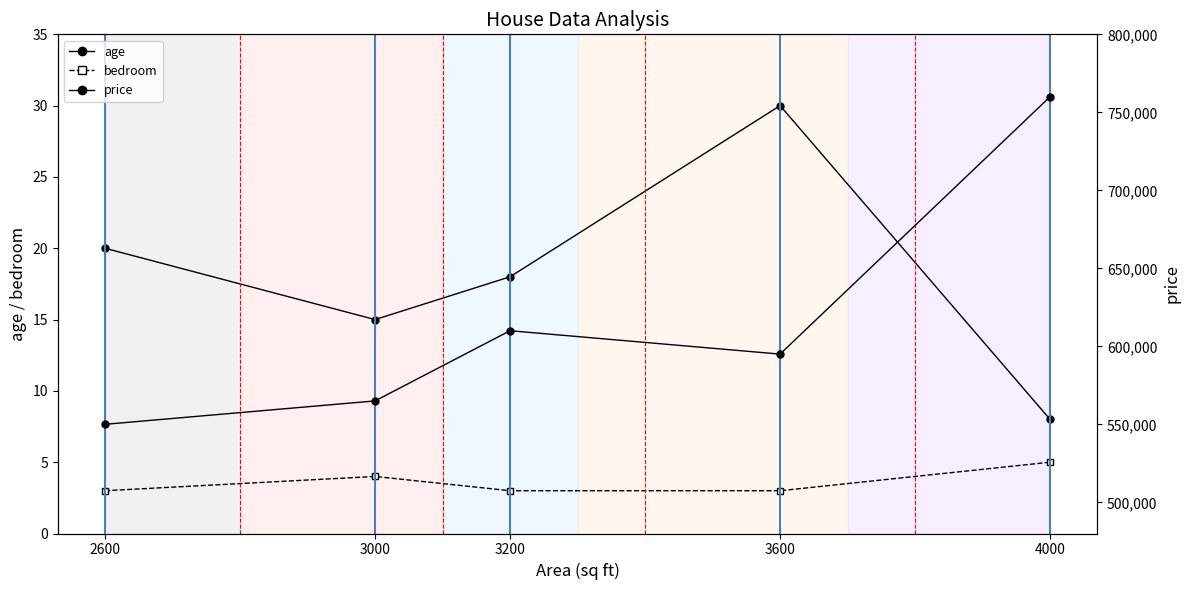

True or false: age and bedroom intersect in this chart.

False